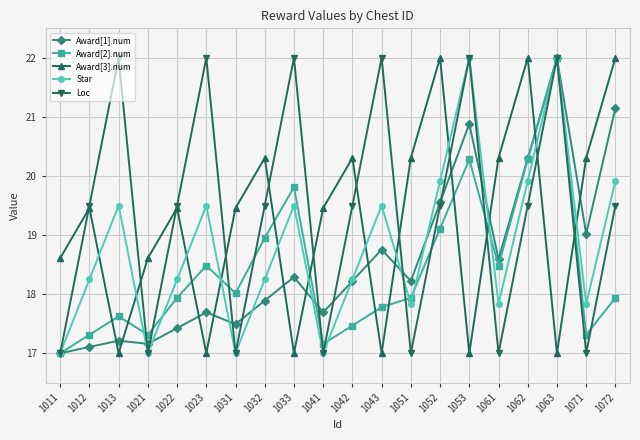

Is it true that Star equals 3.9 at 1071?

False